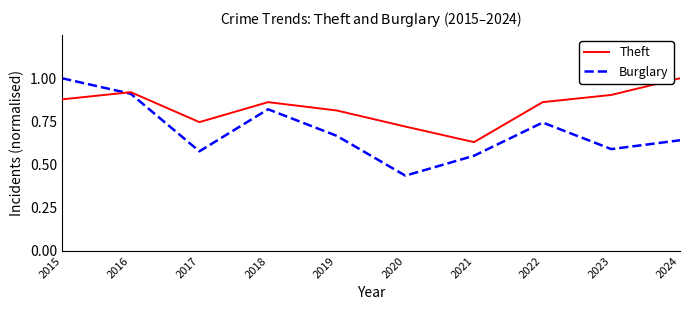

Does the chart have visible grid lines?

No